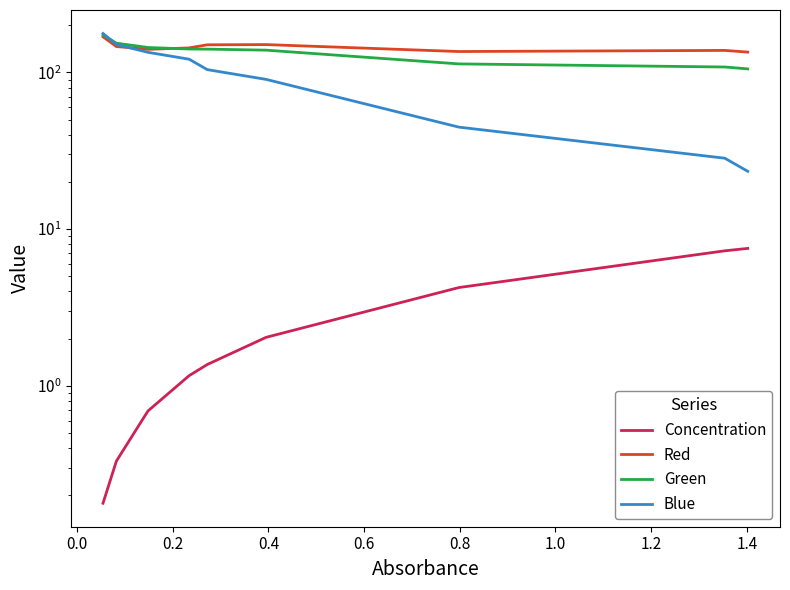

What is the value of the Red point at the 3rd from the left?

140.5